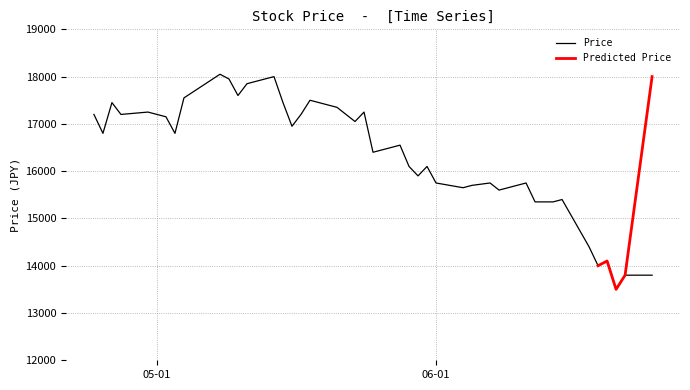

How many points are higher than both their immediate neighbors (excluding endpoints)?

12